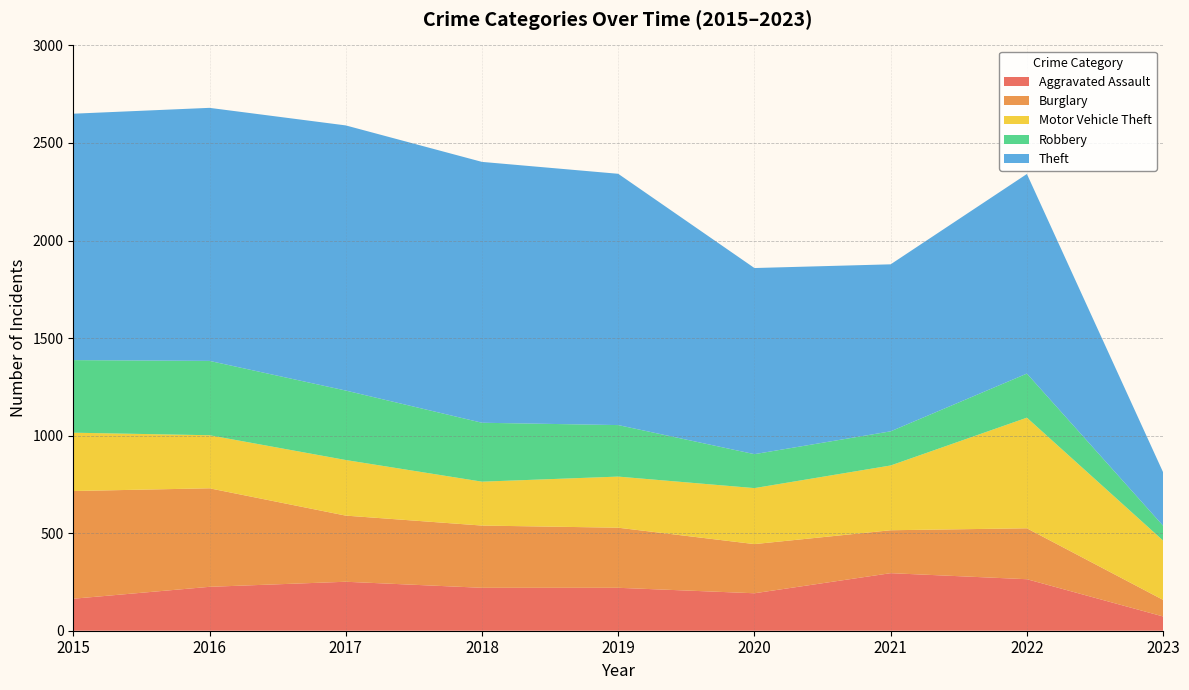

Reading left to right, extract all data points from this chart.

Aggravated Assault: 2015=164	2016=225	2017=251	2018=220	2019=220	2020=192	2021=295	2022=264	2023=73
Burglary: 2015=552	2016=505	2017=339	2018=319	2019=308	2020=252	2021=220	2022=261	2023=85
Motor Vehicle Theft: 2015=299	2016=272	2017=285	2018=225	2019=262	2020=287	2021=332	2022=567	2023=304
Robbery: 2015=372	2016=381	2017=356	2018=302	2019=264	2020=174	2021=175	2022=226	2023=76
Theft: 2015=1263	2016=1297	2017=1359	2018=1337	2019=1288	2020=954	2021=856	2022=1023	2023=274